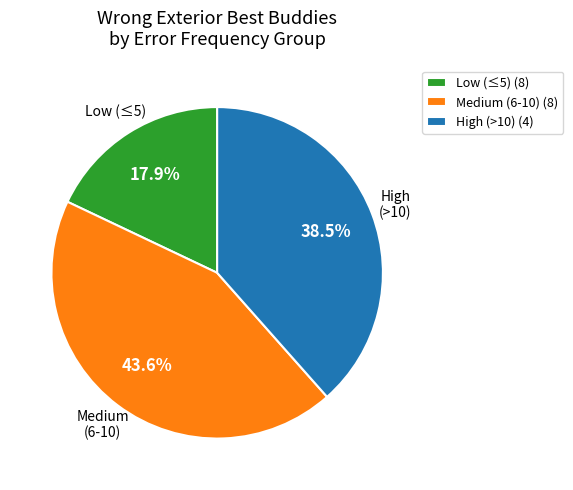

What portion of the pie excludes Medium (6-10) (8)?

56.4%